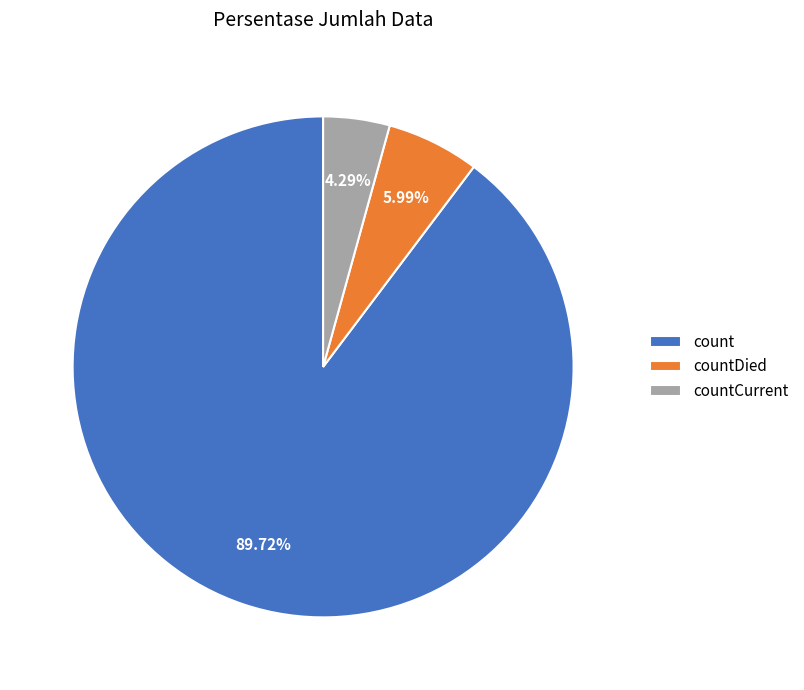

Does any single category account for the majority?

Yes